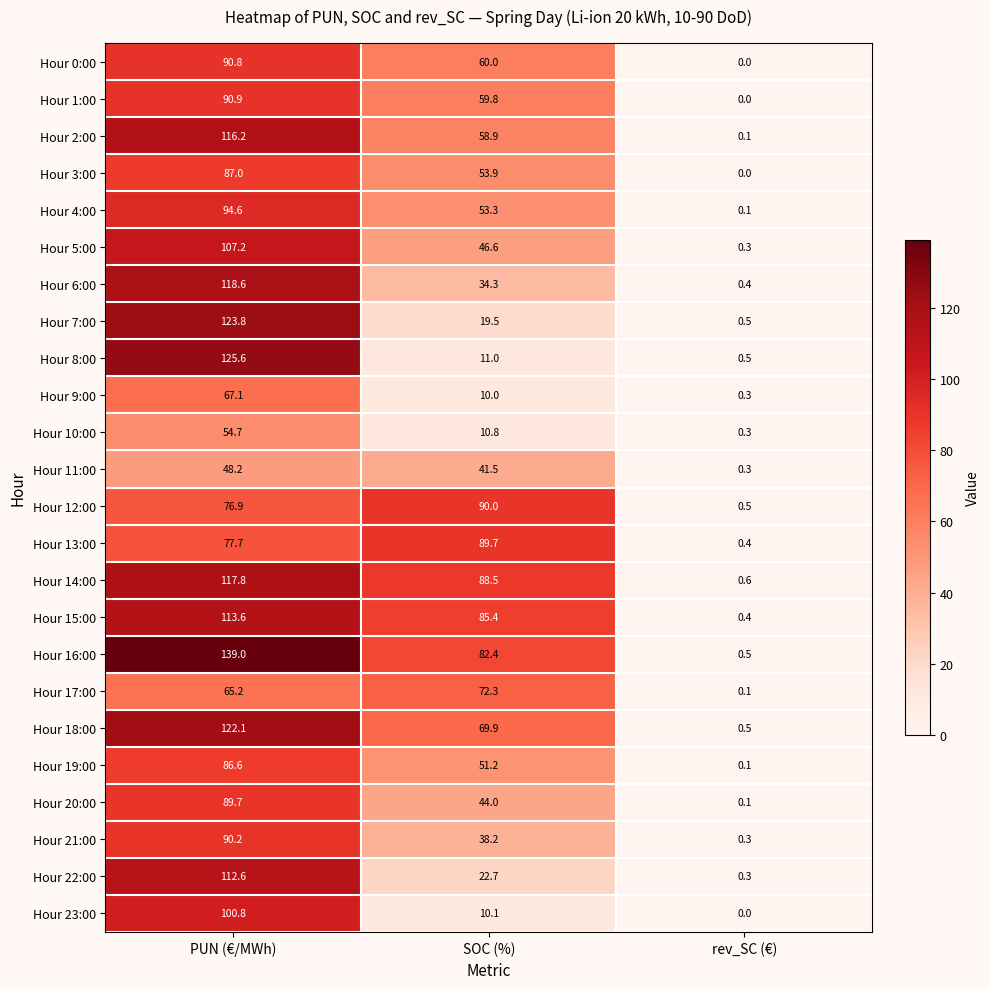

At which category is the sum across all series the highest?

PUN (€/MWh)